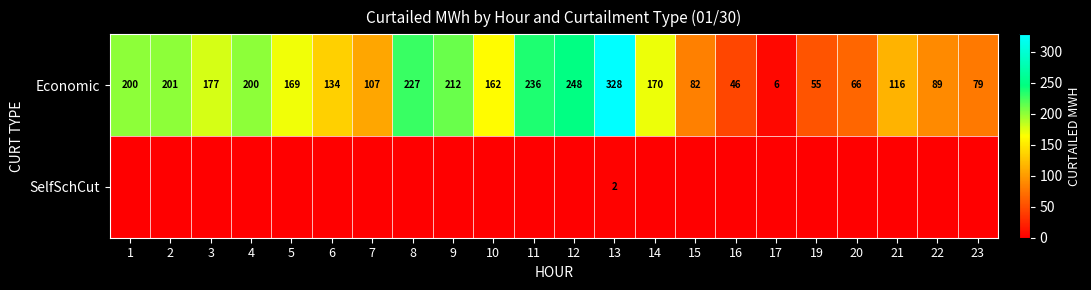

What is the spread (max minus min) of values at 6?

134